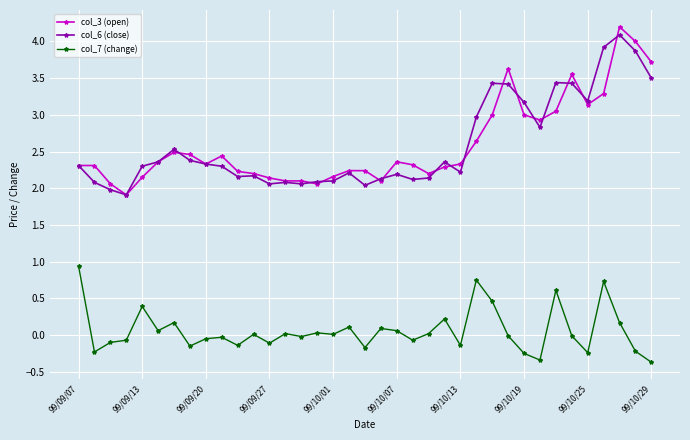

How many lines are shown in the chart?

3